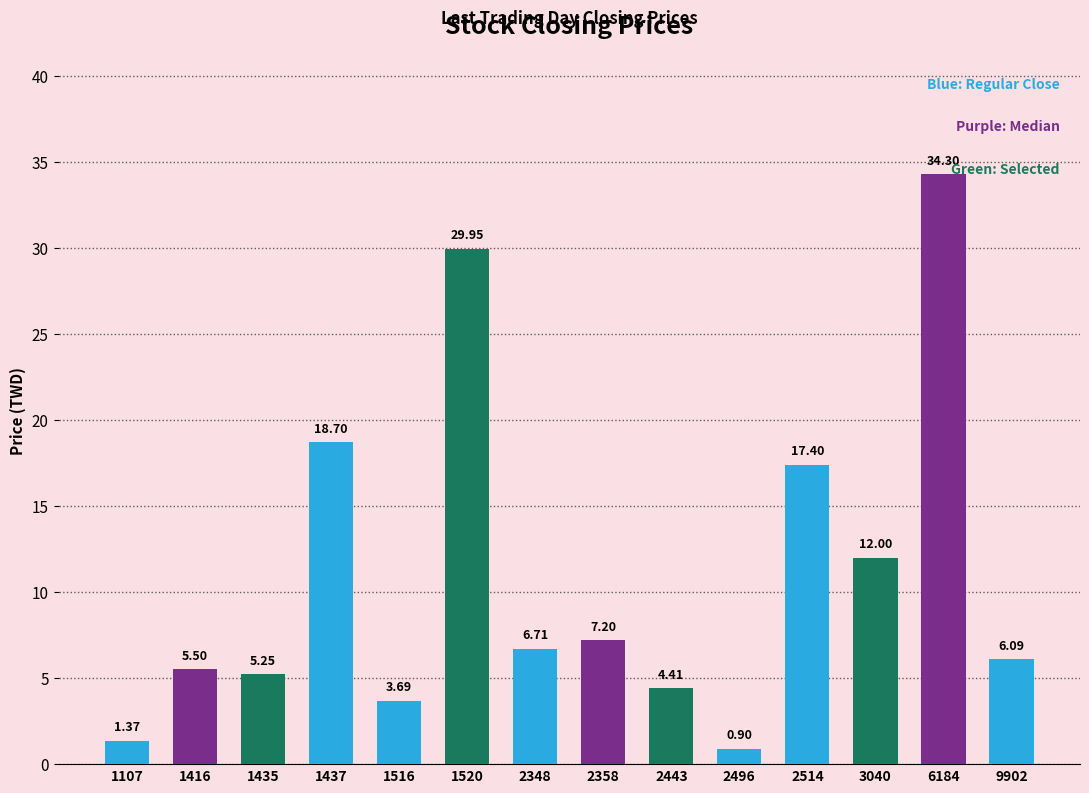

What value does the data have at 2358?

7.2